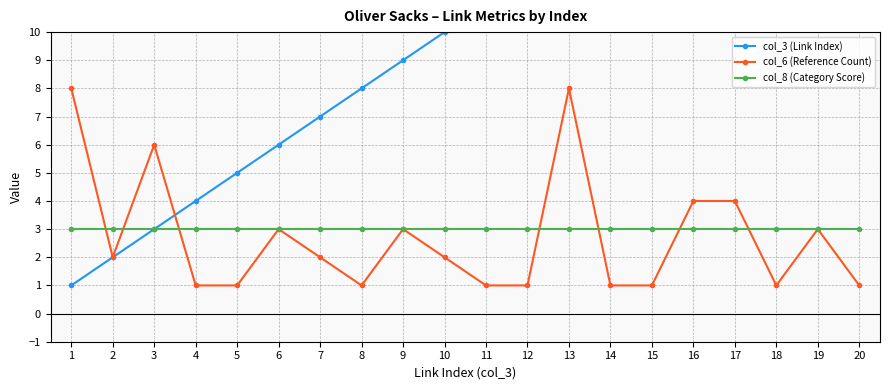

What is the value of the col_8 (Category Score) point at the 12th from the left?

3